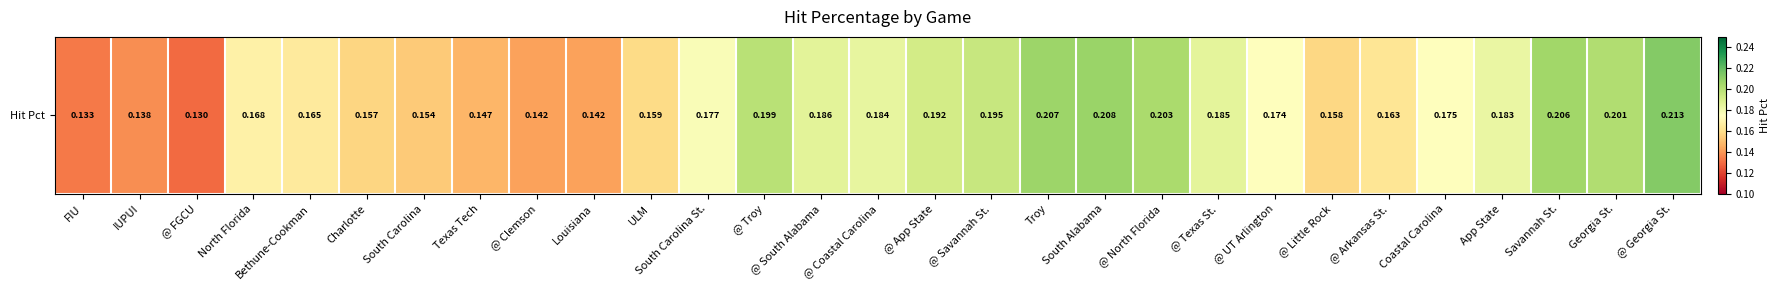

What is the minimum value shown in the chart?

0.1